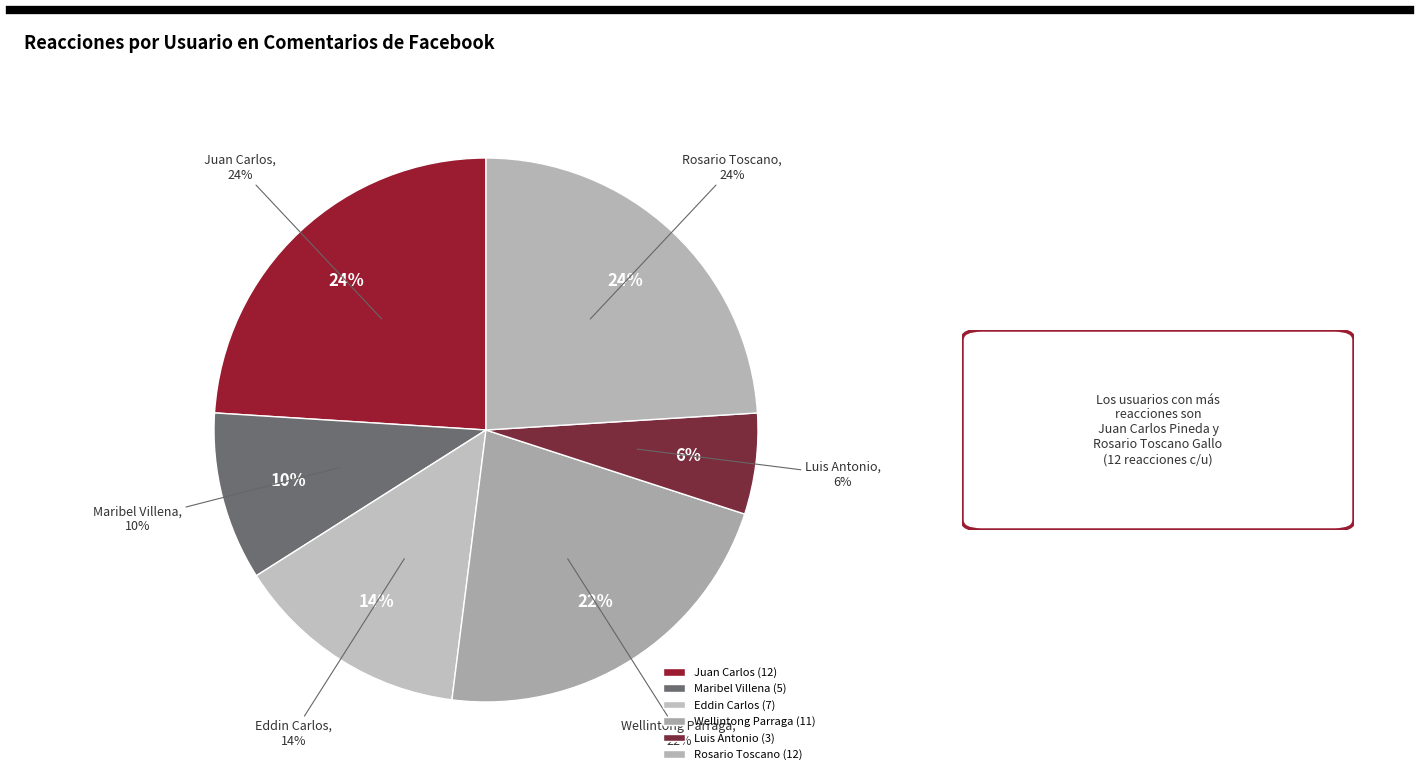

What percentage do Rosario Toscano Gallo and Juan Carlos Pineda together represent?

48.0%